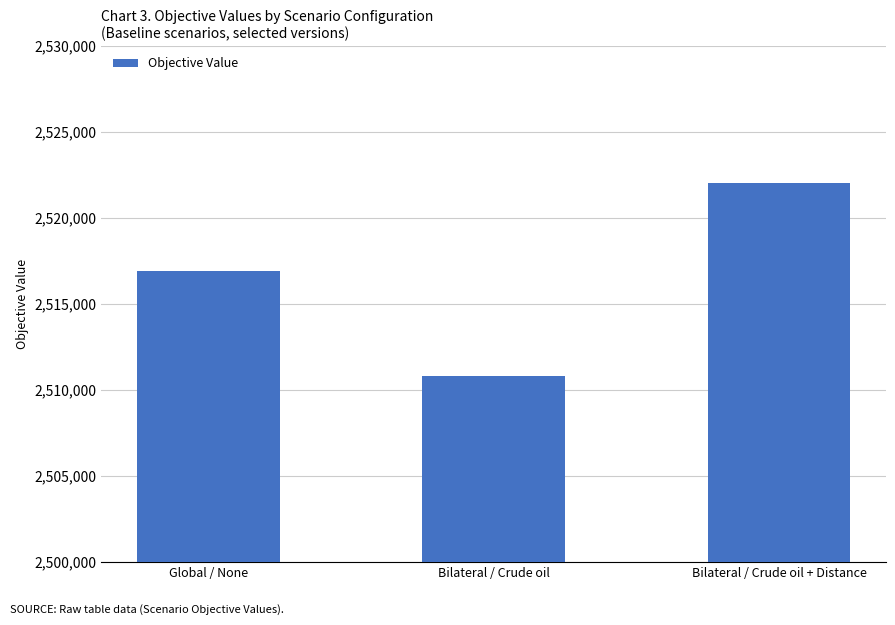

What is the change in value from Global / None to Bilateral / Crude oil?

-6081.0